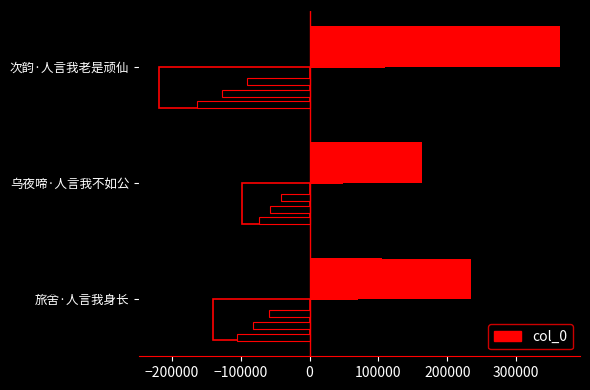

What is the maximum value shown in the chart?

363511